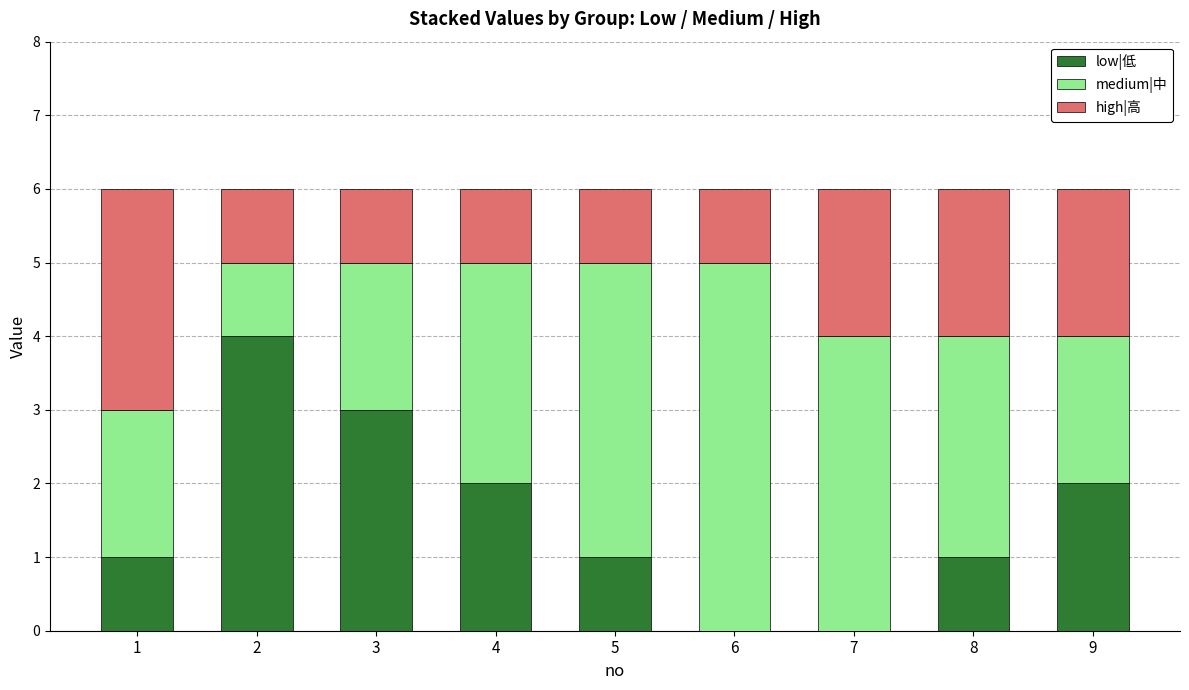

What is the maximum value for low|低?

4